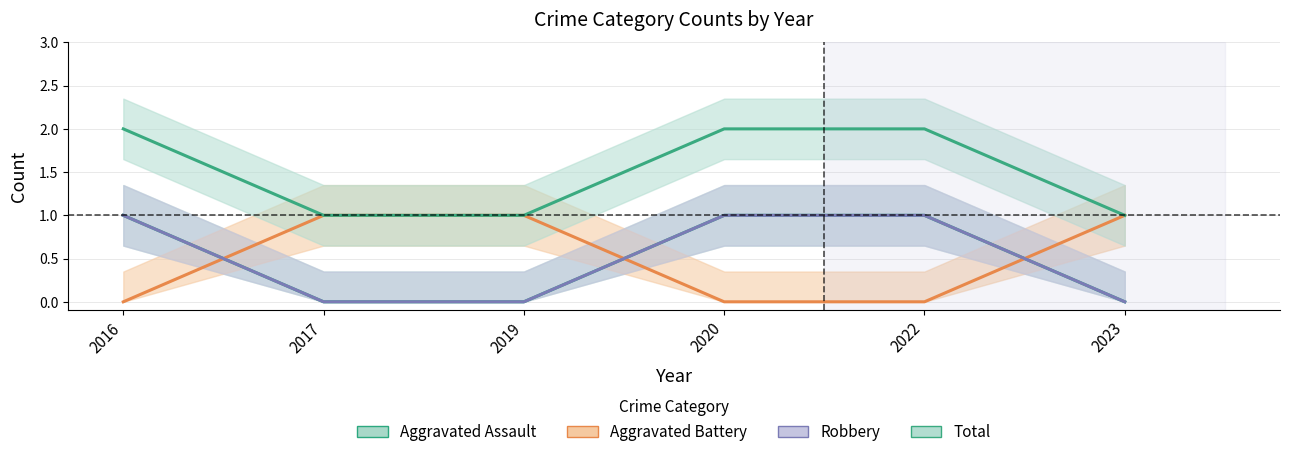

How many Aggravated Assault values are between 0 and 1?

6